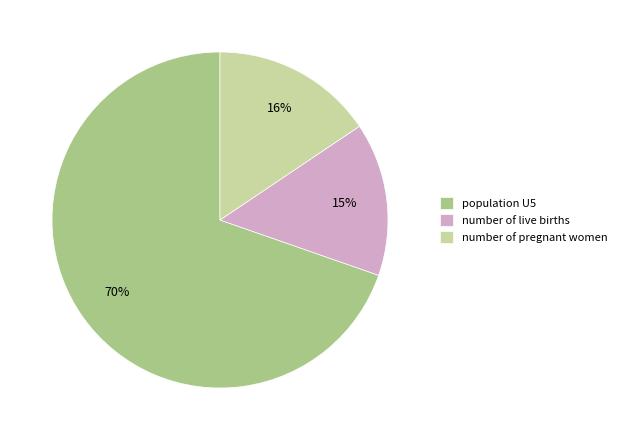

Is the sum of number of pregnant women and number of live births greater than half?

No